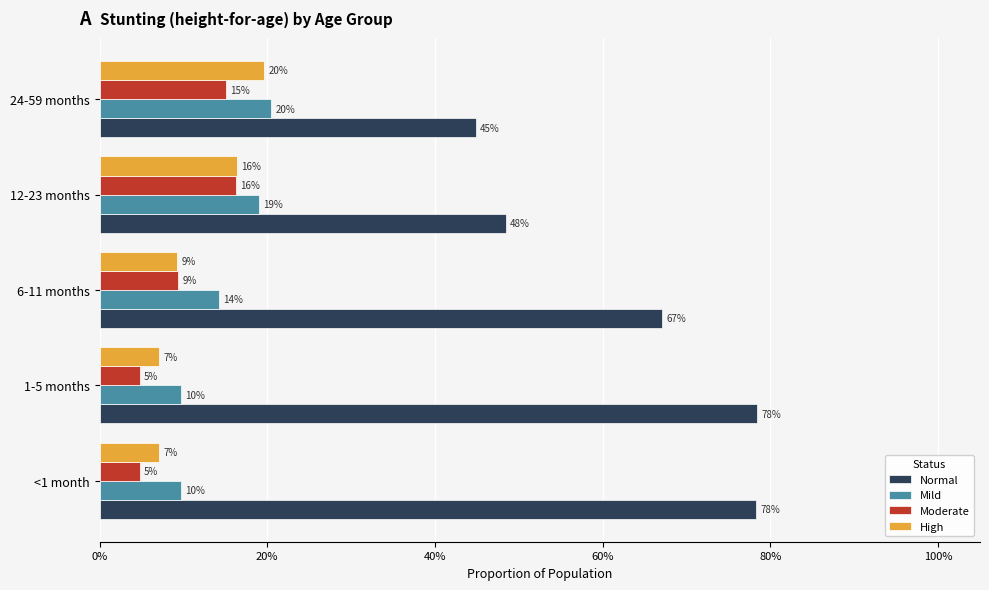

What is the maximum value shown in the chart?

0.8